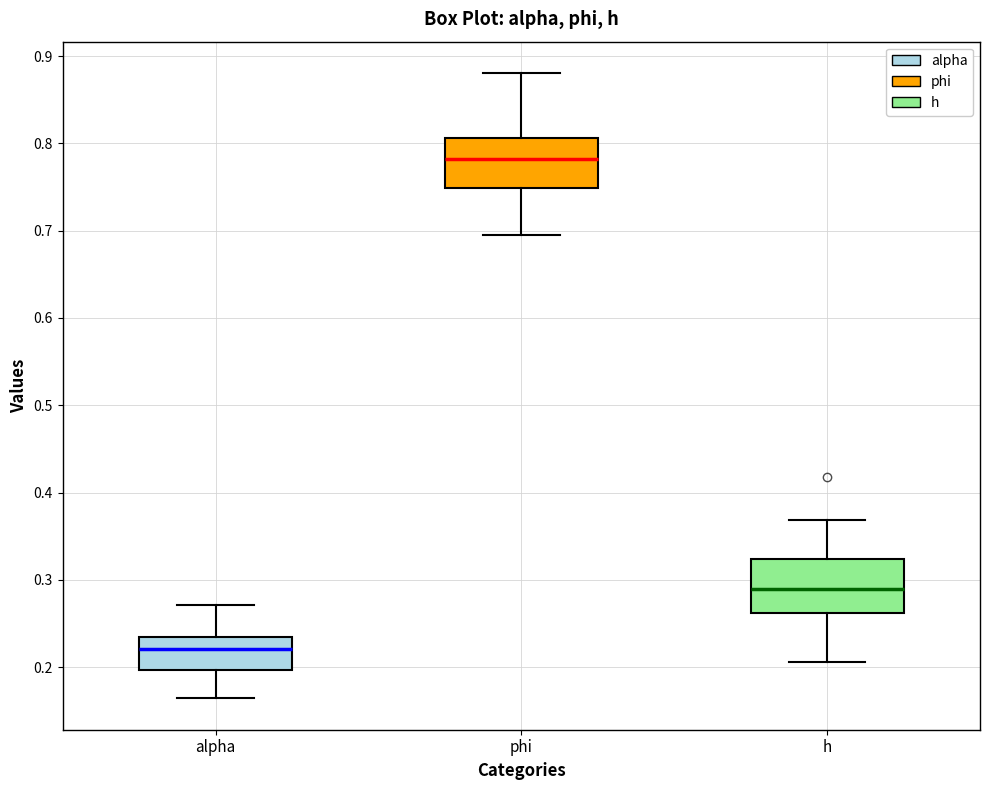

Where does the upper whisker of the box for h end on the y-axis? The values are not printed on the chart, so give them approximately, as read against the axis.

0.37